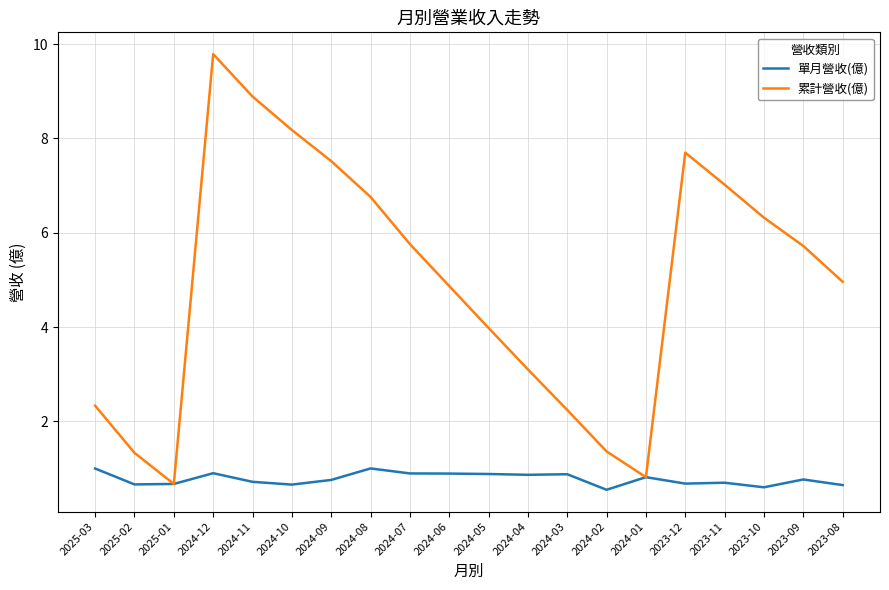

Rank the series by their maximum value, from lowest to highest.

單月營收(億), 累計營收(億)